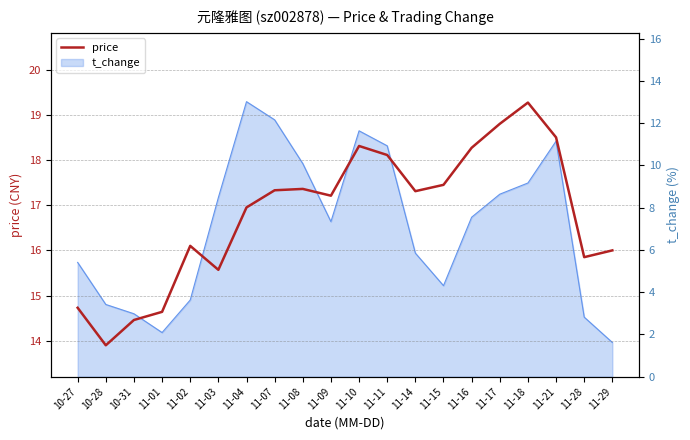

What is the greatest value displayed?

19.3